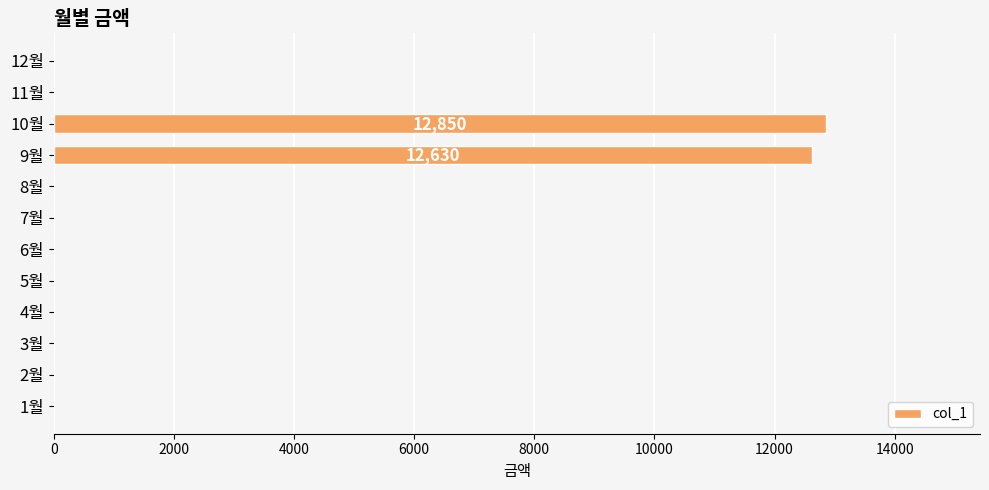

Reading bottom to top, transcribe all the data shown in this chart.

1월=0	2월=0	3월=0	4월=0	5월=0	6월=0	7월=0	8월=0	9월=12630	10월=12850	11월=0	12월=0